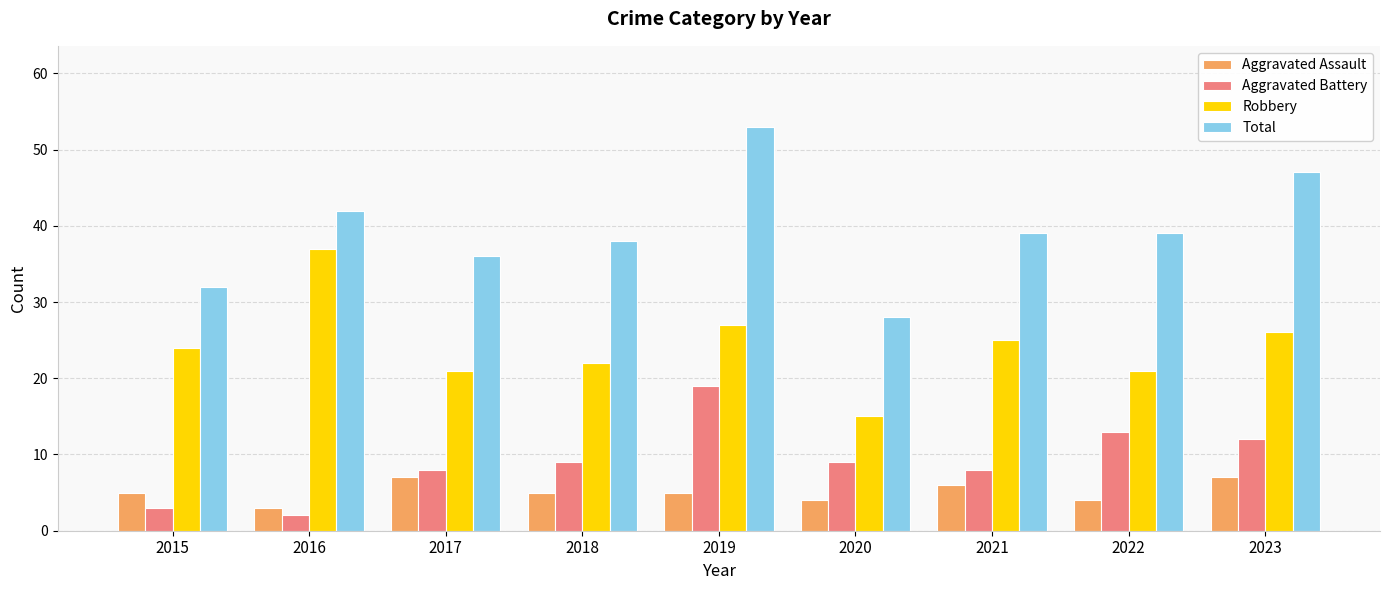

What is the average value of the Aggravated Battery series?

9